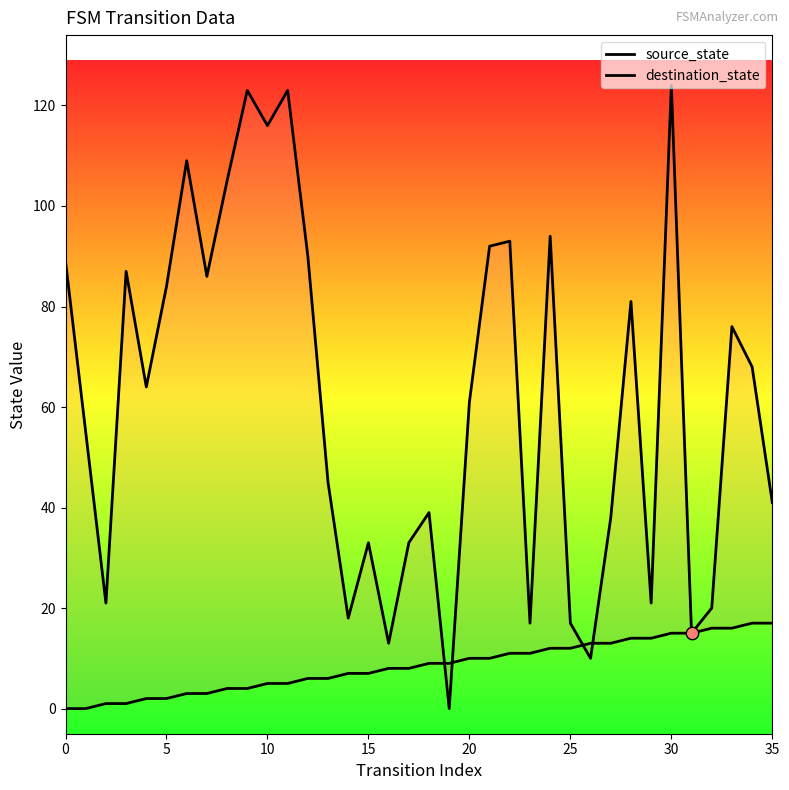

At how many categories does at least one series exceed 121?

3